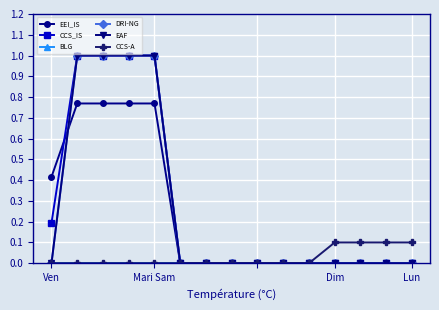

How many data points does each series have?

15